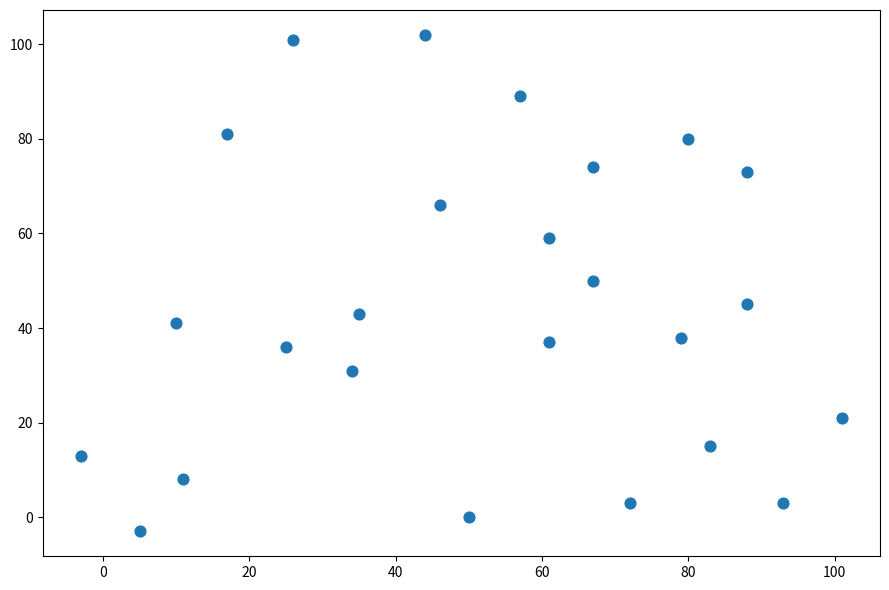

What is the range of Y values (max minus min)?

105